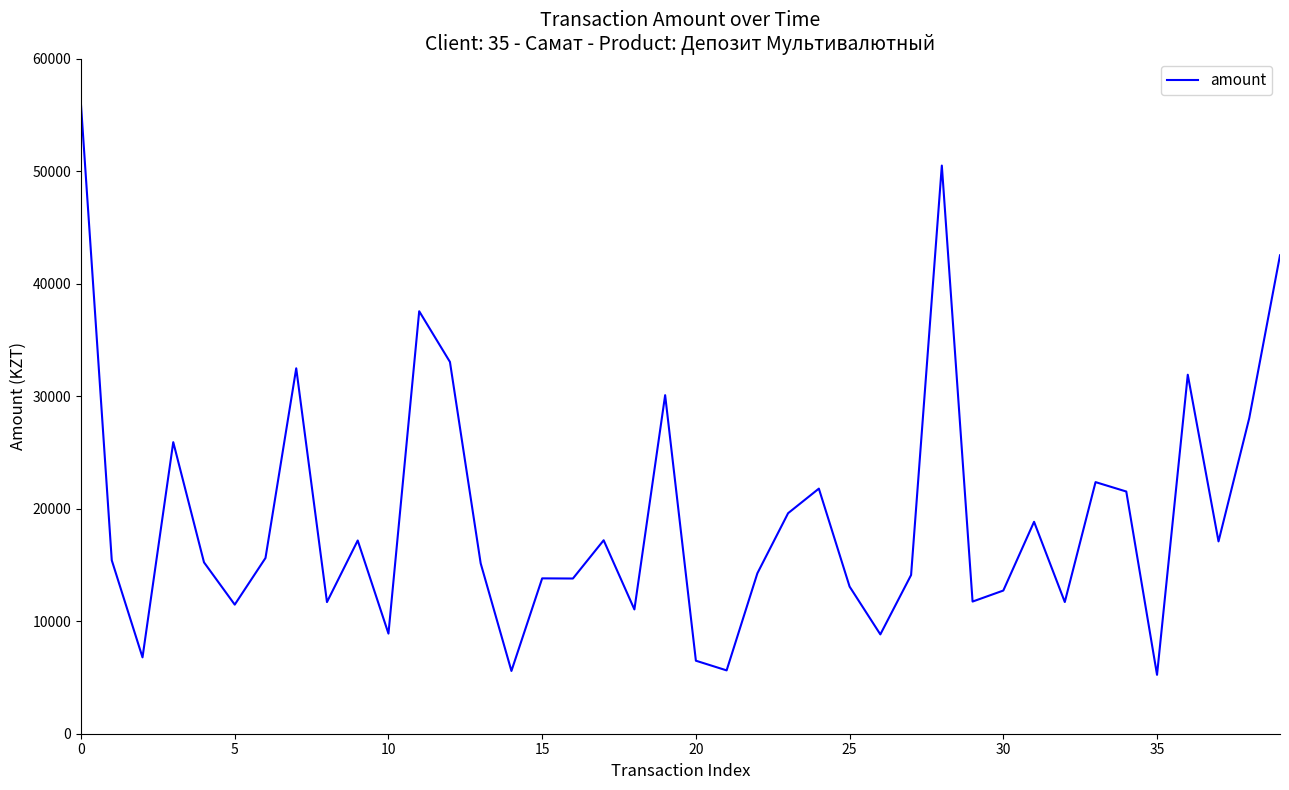

What is the smallest value displayed?

5233.7